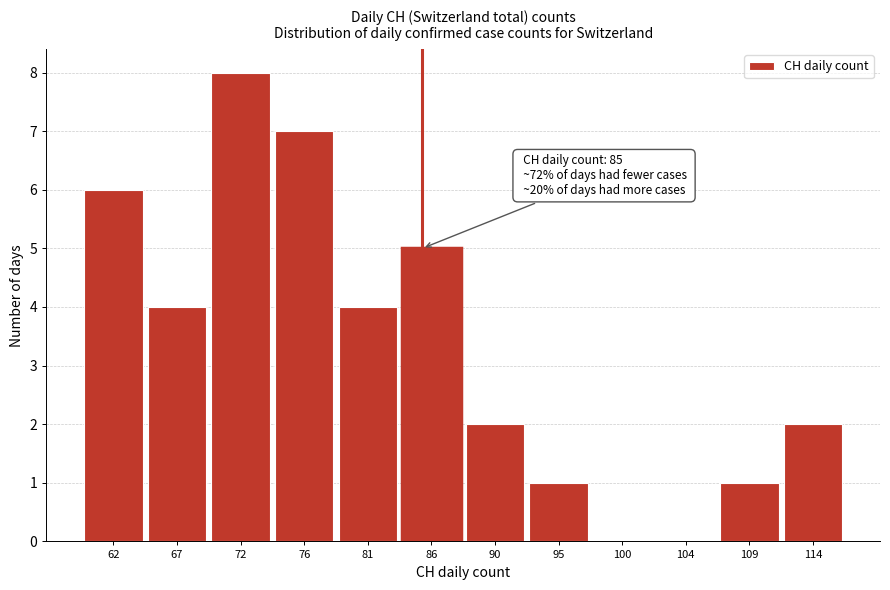

Over which range of the x-axis is the bar tallest?

69.5 to 74.0